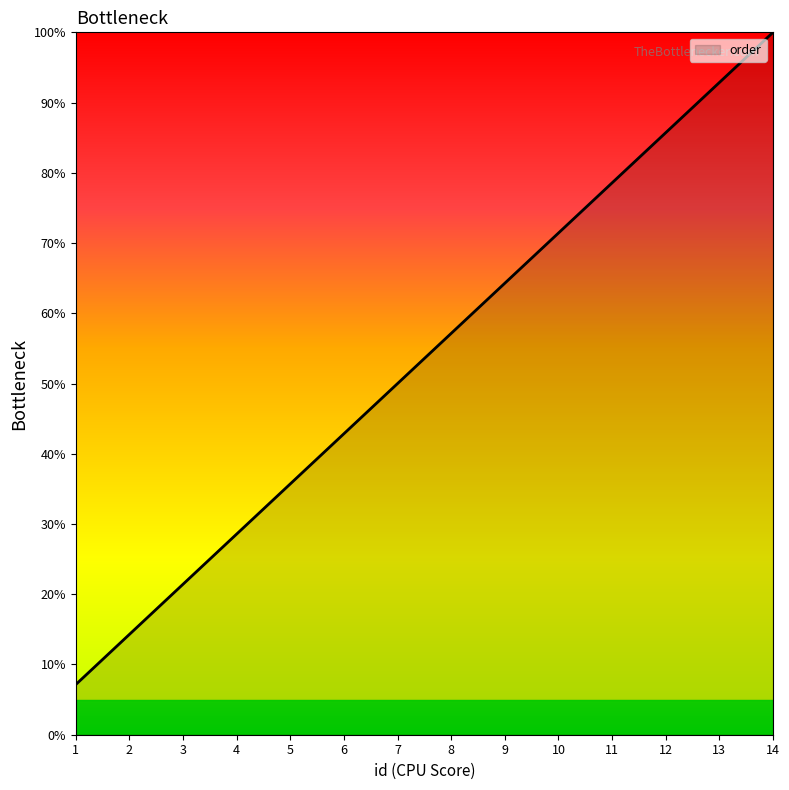

What is the average value?

53.6